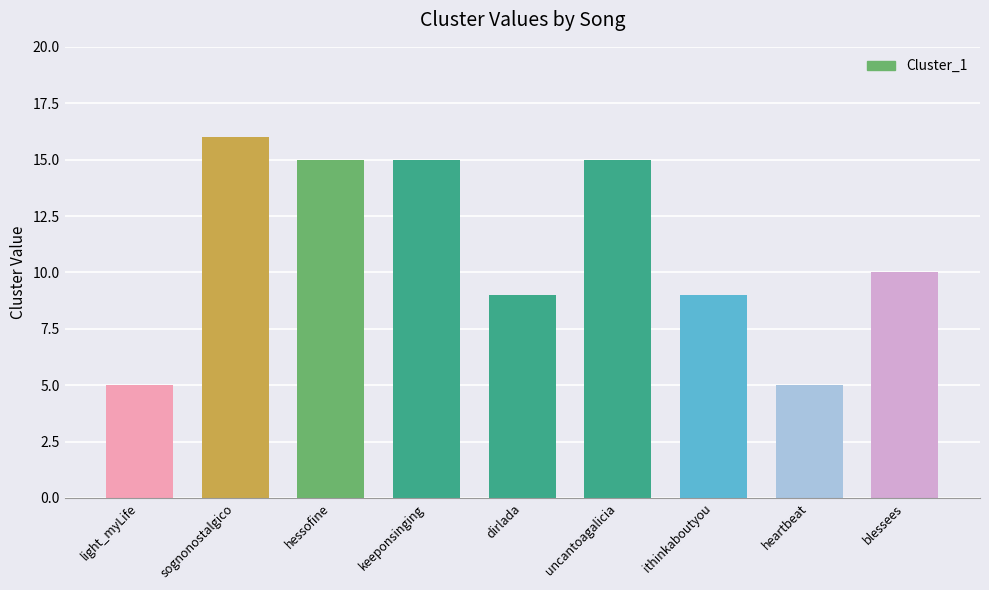

What is the change in value from hessofine to ithinkaboutyou?

-6